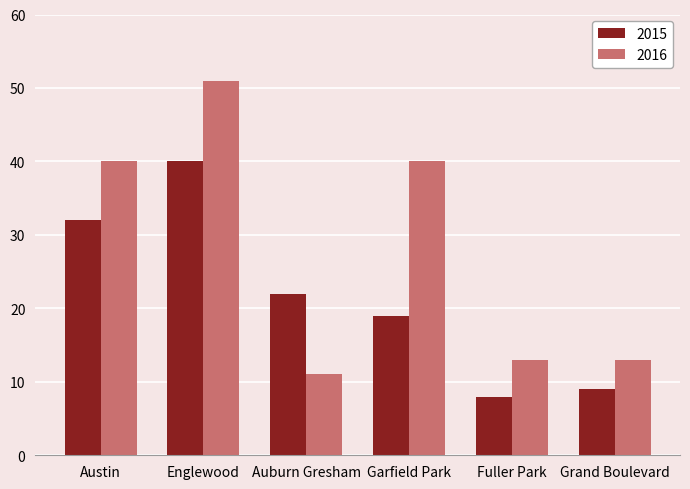

What is the total value across all series at Austin?

72